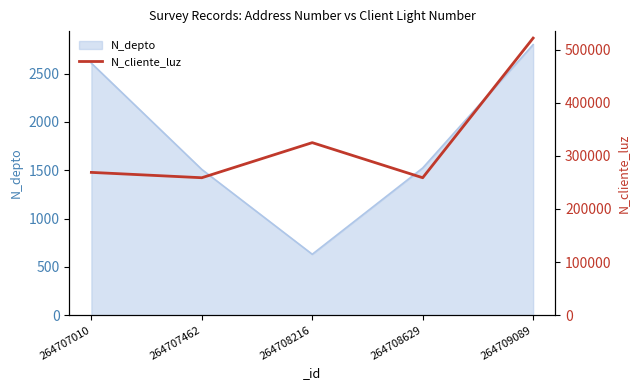

Reading left to right, list all the values displayed in this chart.

264707010=268734	264707462=258663	264708216=324732	264708629=258663	264709089=521566